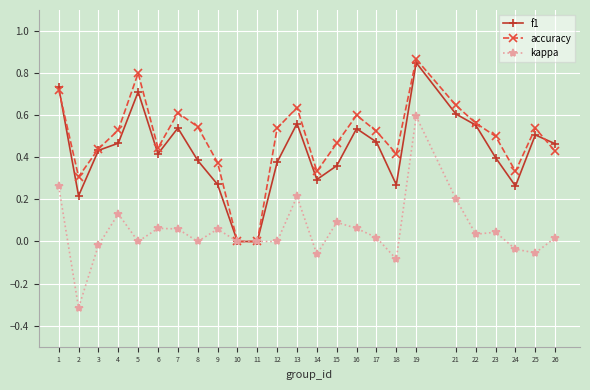

Which category has the lowest value across all series?

2